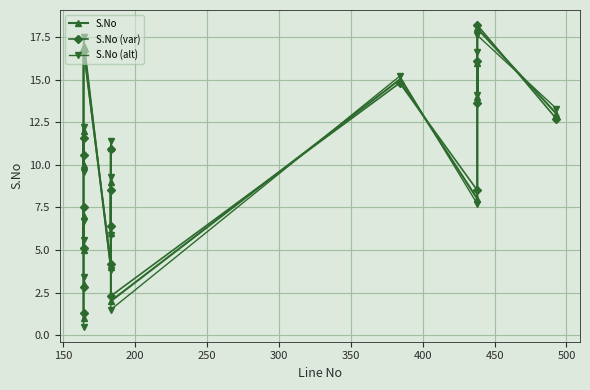

Which series has the largest range (max minus min)?

S.No (alt)